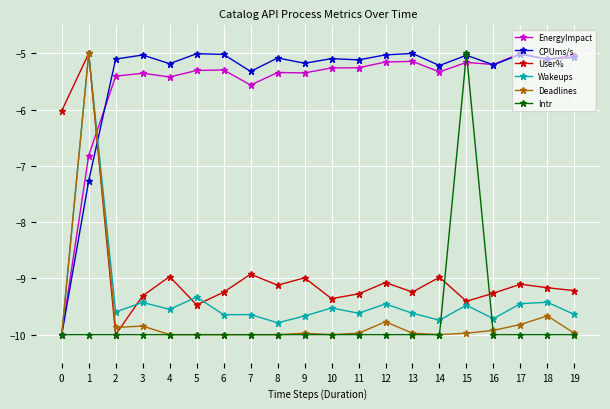

What are all the series names shown in the legend?

EnergyImpact, CPUms/s, User%, Wakeups, Deadlines, Intr